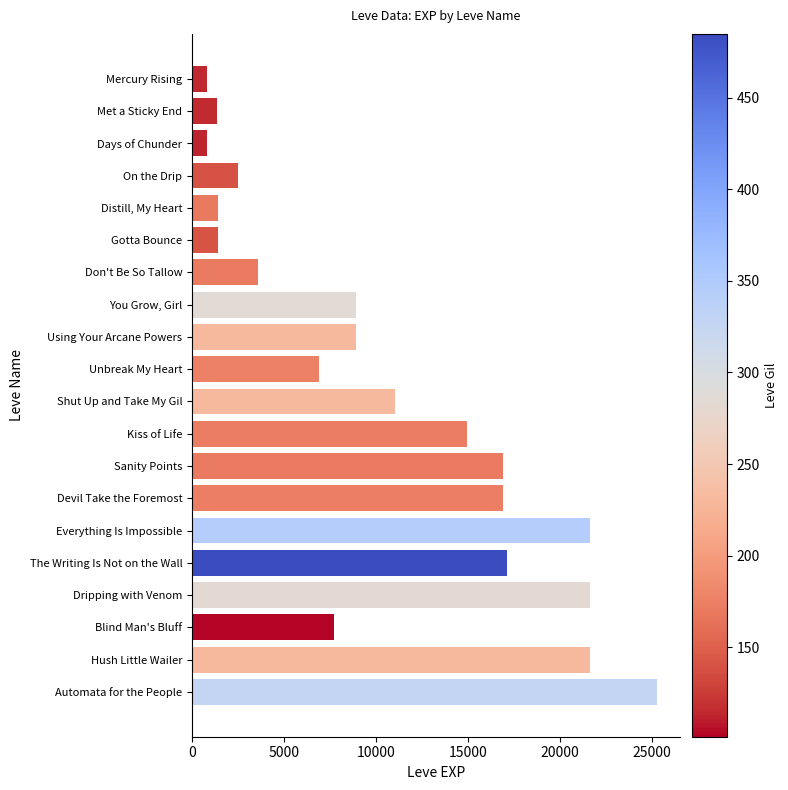

What is the value of the 16th bar from the top?

17120